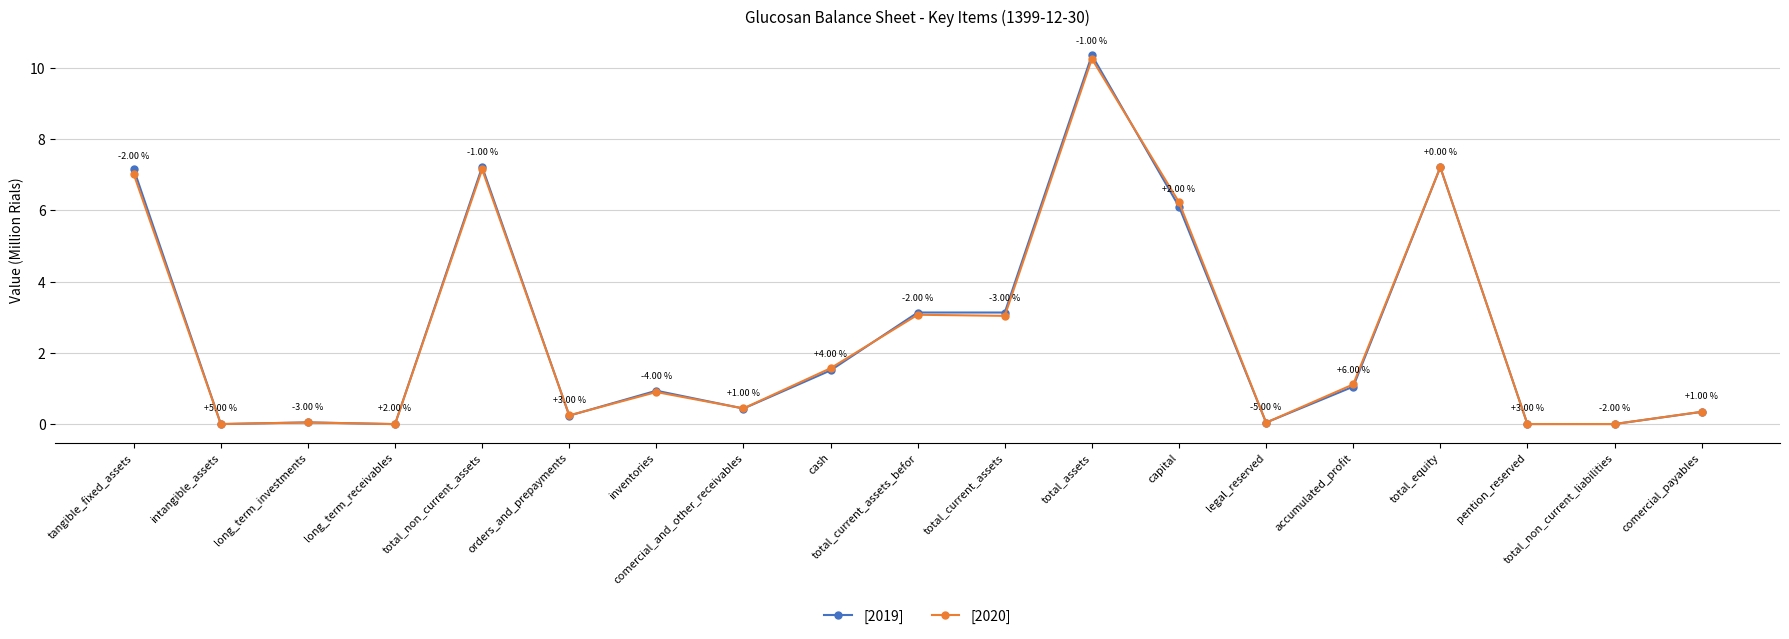

True or false: [2019] has a value of 0.9 at inventories.

True